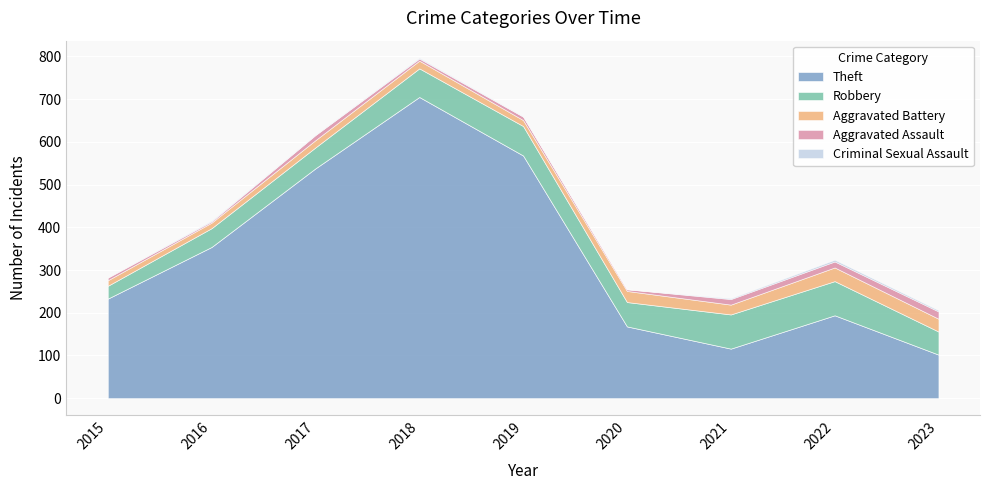

What is the lowest value of the Aggravated Battery series?

13